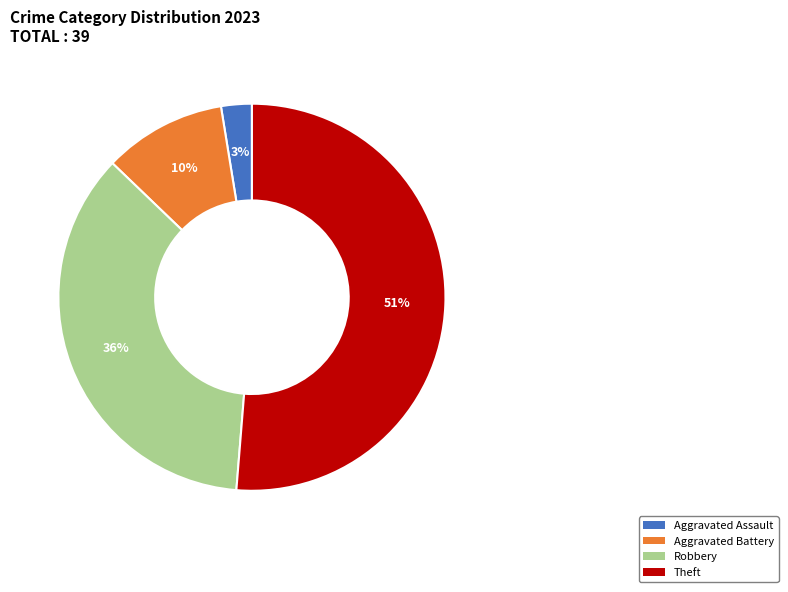

What percentage is the Robbery slice, to the nearest percent?

36%